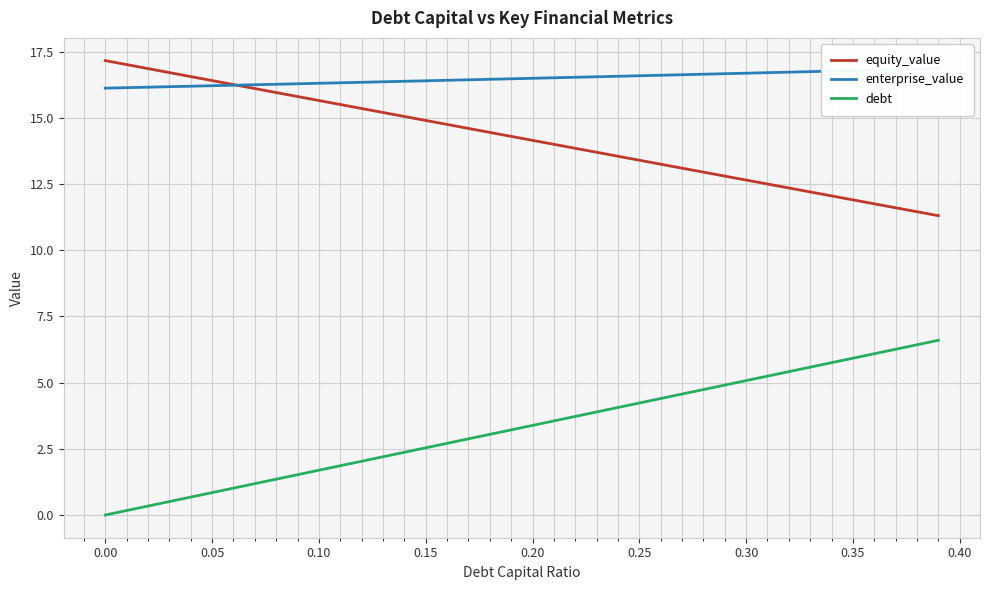

How many data points does each series have?

40